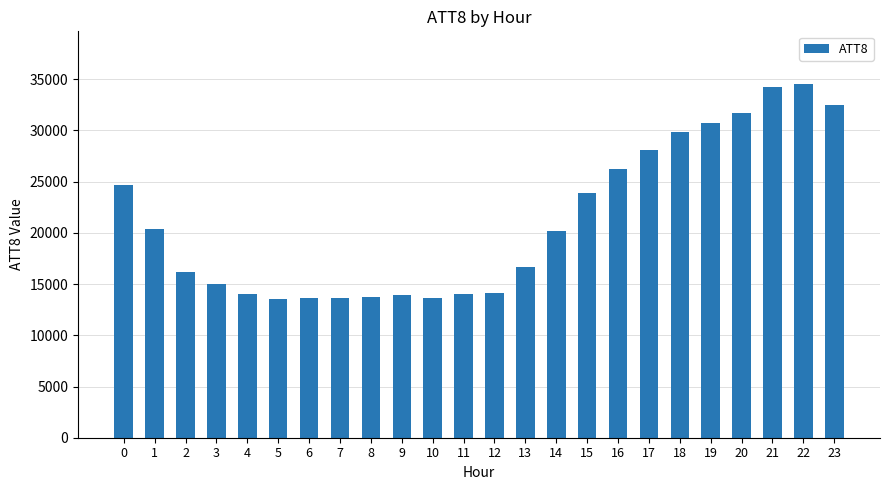

How many bars are there in total?

24